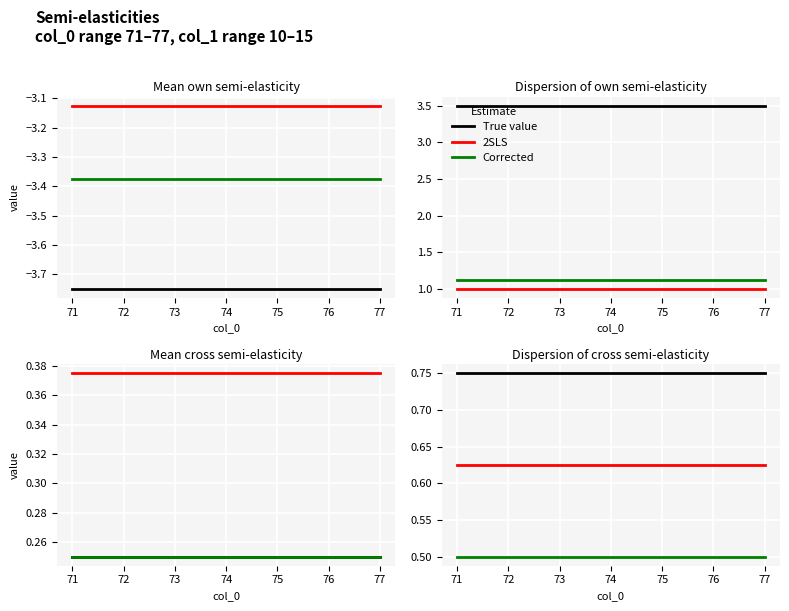

How many lines are shown in the chart?

3